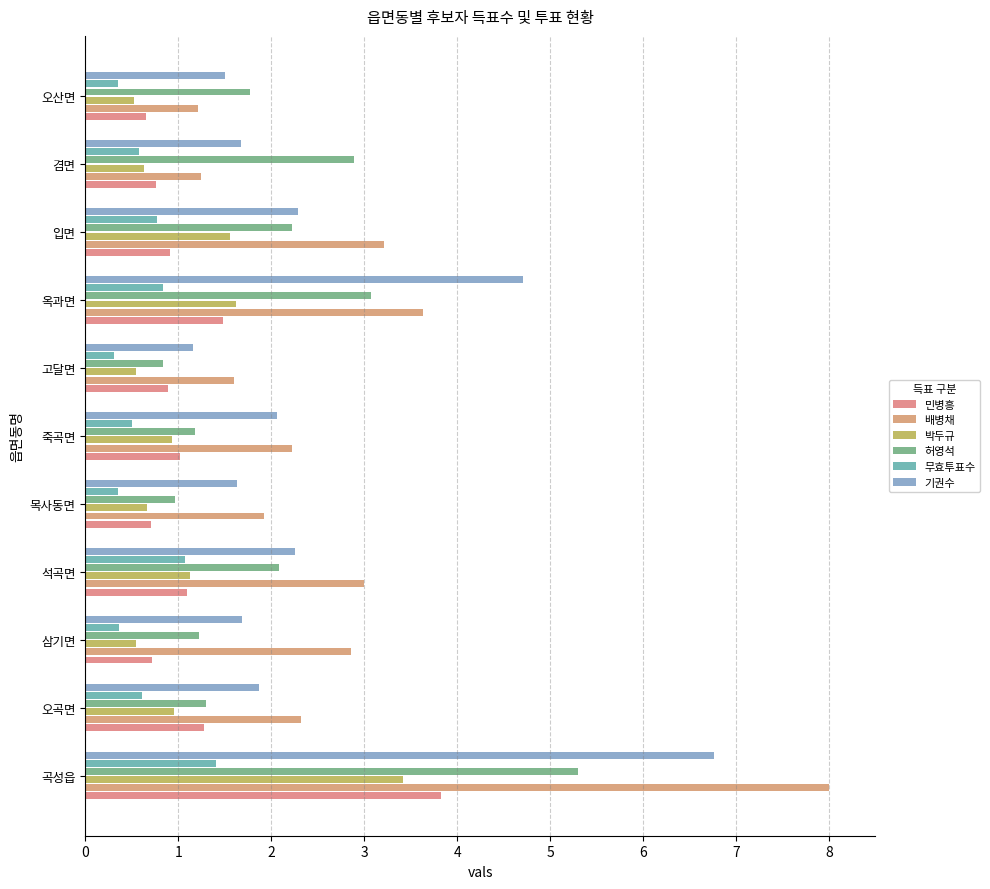

What are all the series names shown in the legend?

민병흥, 배병채, 박두규, 허영석, 무효투표수, 기권수